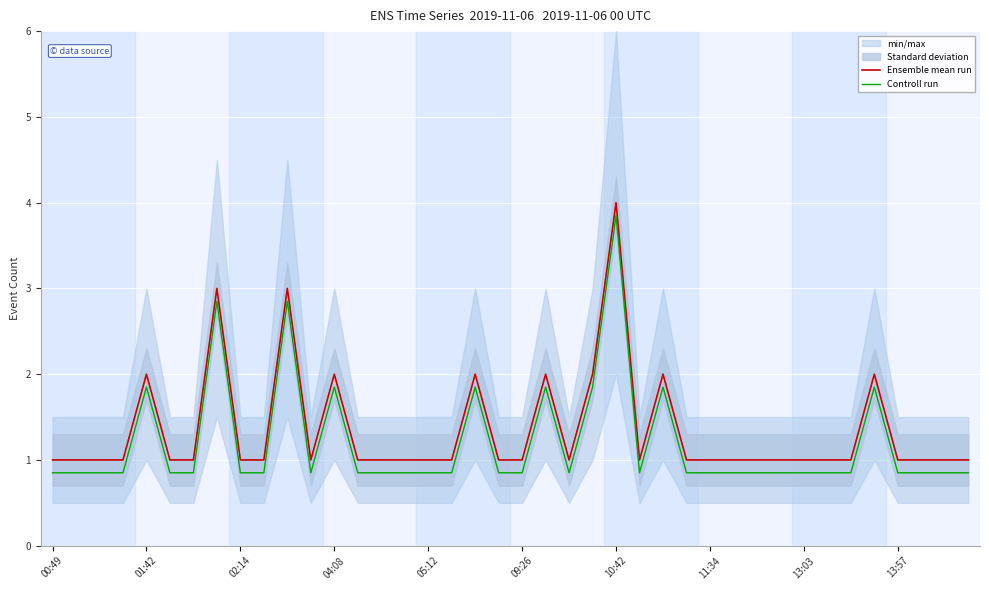

What is the difference between the highest and lowest values at 22?

0.2